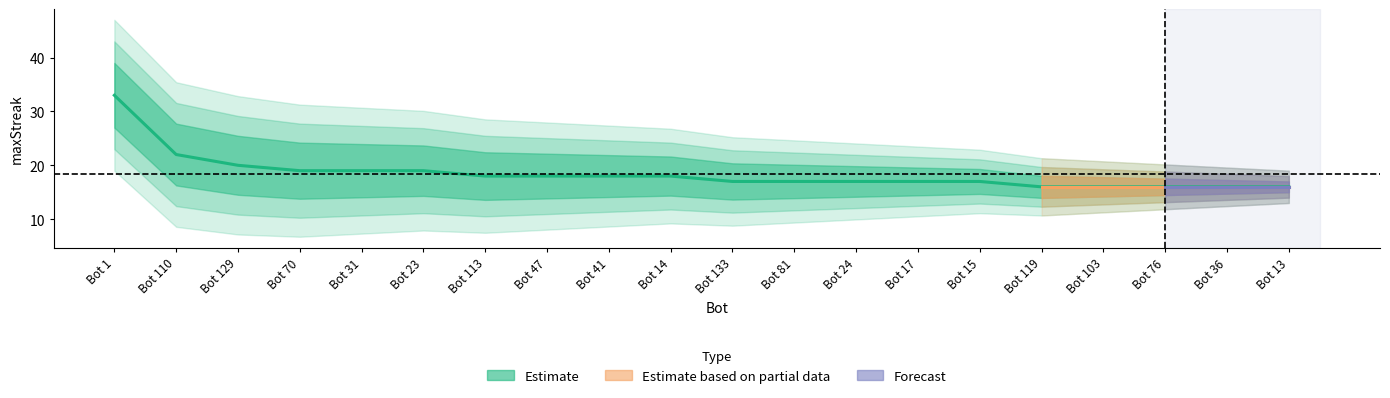

Approximately how many times larger is the value at Bot 129 compared to Bot 17?

1.2